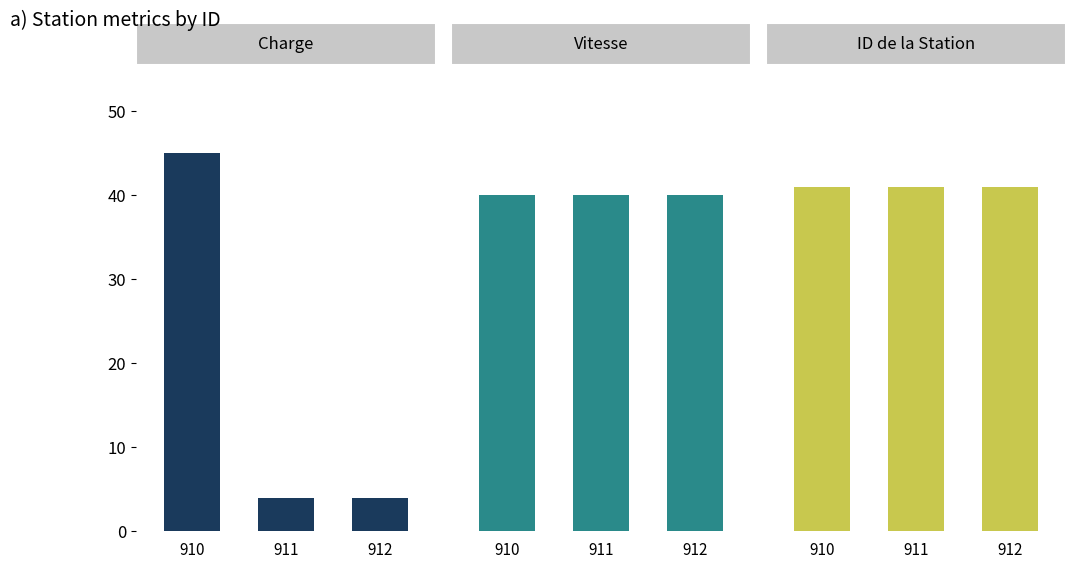

What is the spread (max minus min) of values at 910?

5